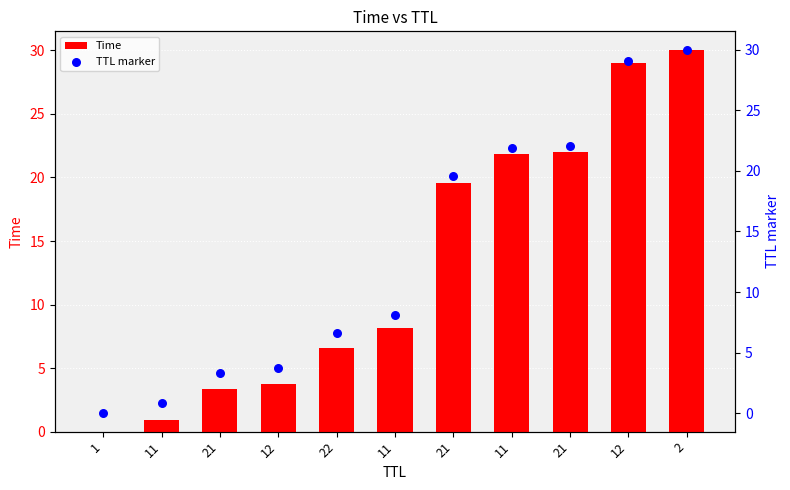

At which category is the sum across all series the highest?

2